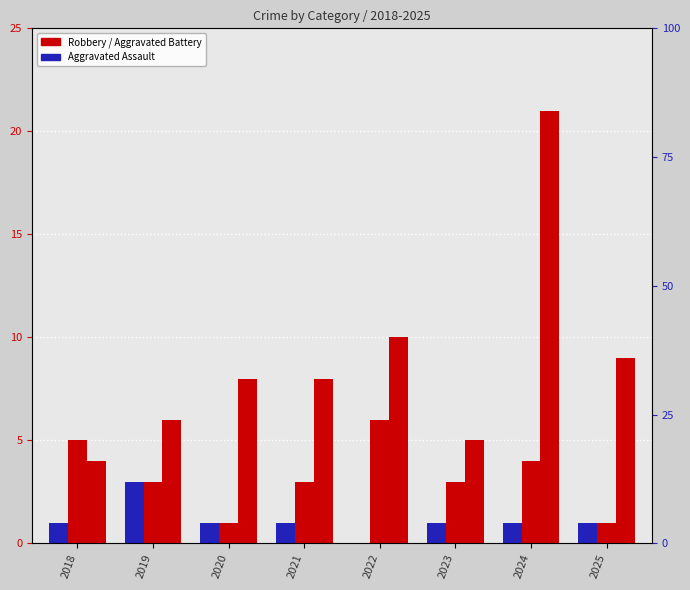

At which category is the sum across all series the highest?

2024